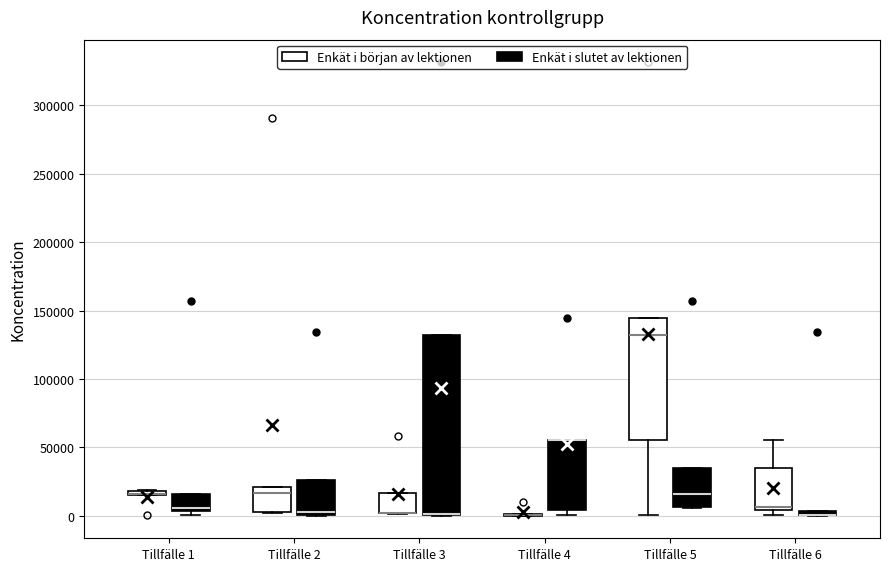

Where is the lower edge of the box for Tillfälle 4 (Enkät i slutet av lektionen) on the y-axis? The values are not printed on the chart, so give them approximately, as read against the axis.

5000